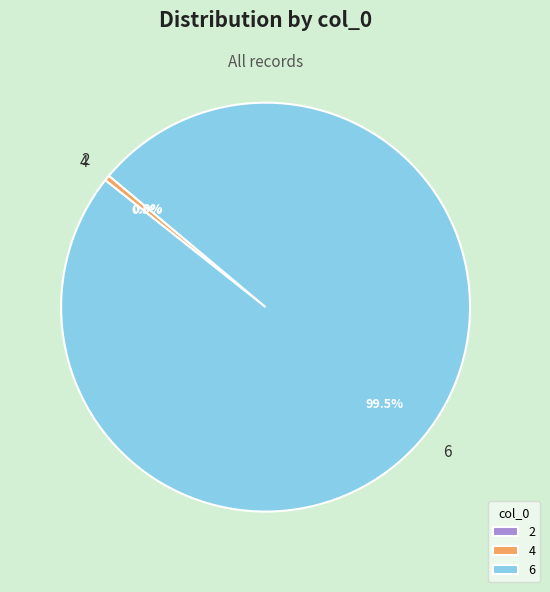

Do 4 and 6 together represent more than half of the pie?

Yes